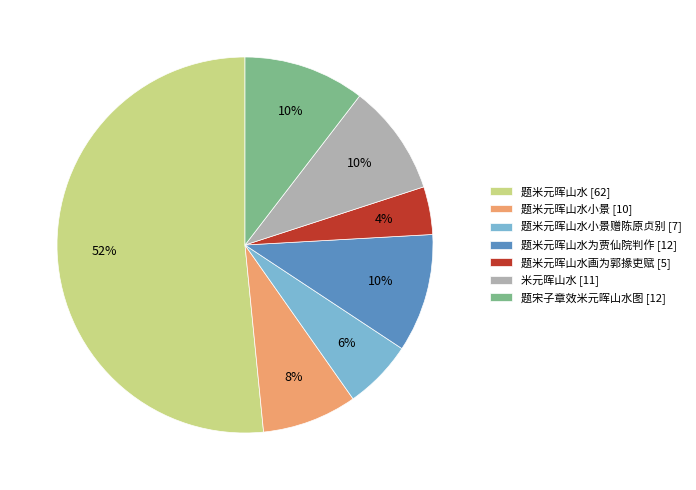

To the nearest percent, what is the average slice percentage?

14%